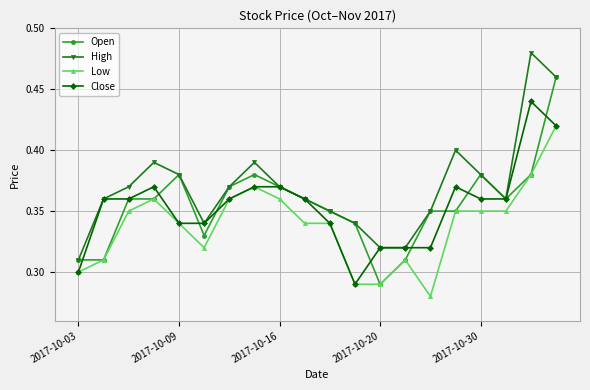

List the series in order of their peak value, lowest first.

Low, Close, Open, High